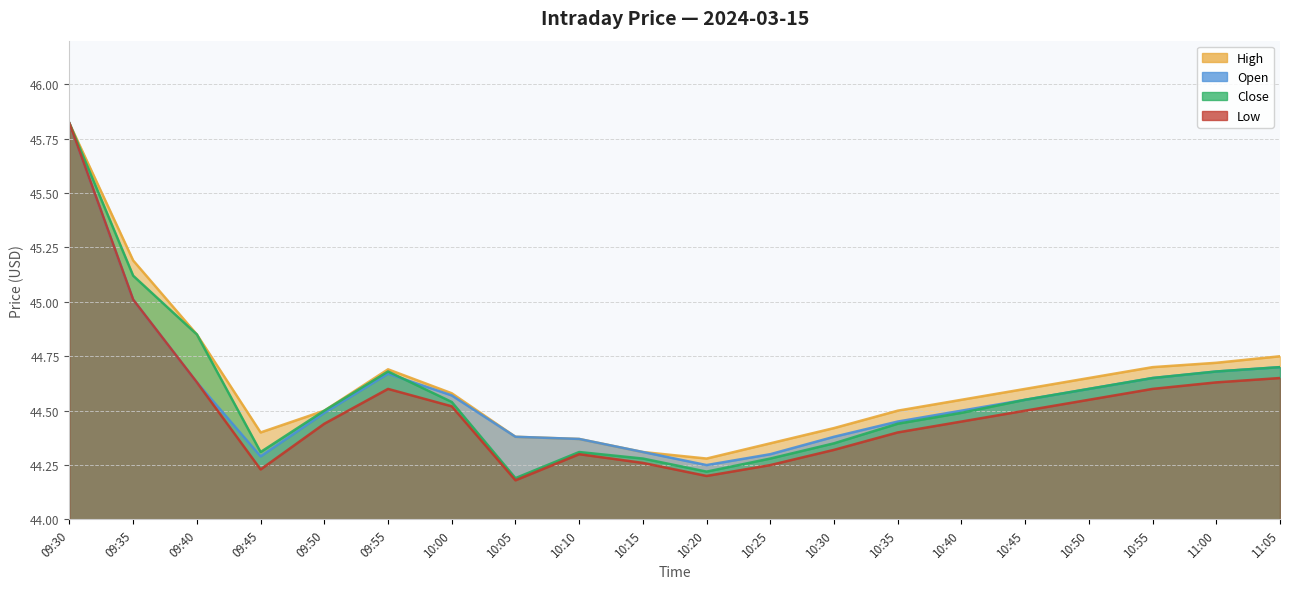

True or false: close has a value of 13.6 at 10:05.

False